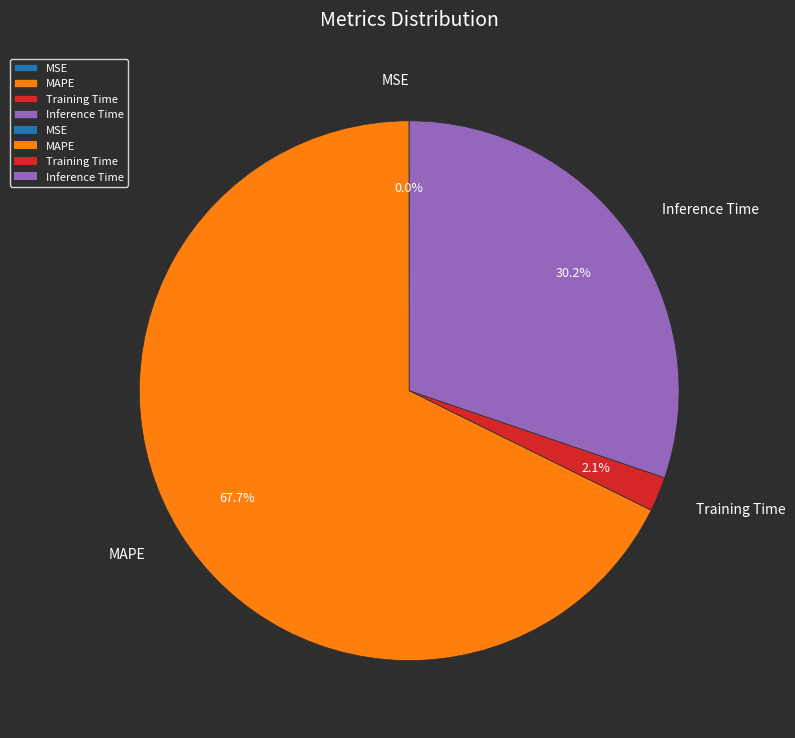

Which has a higher value, MAPE or Inference Time?

MAPE